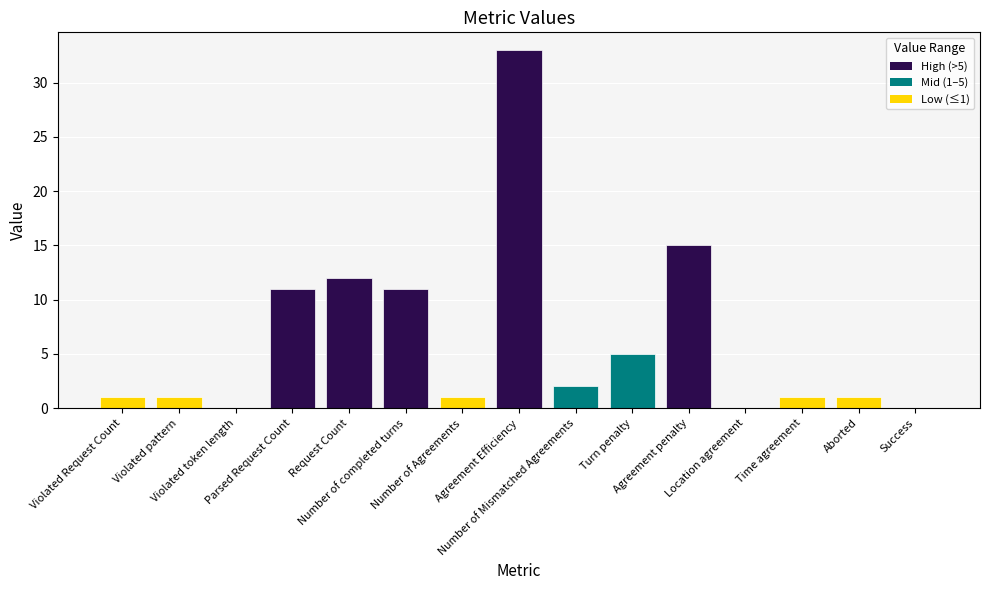

What is the ratio of the value at Number of Mismatched Agreements to the value at Turn penalty?

0.4